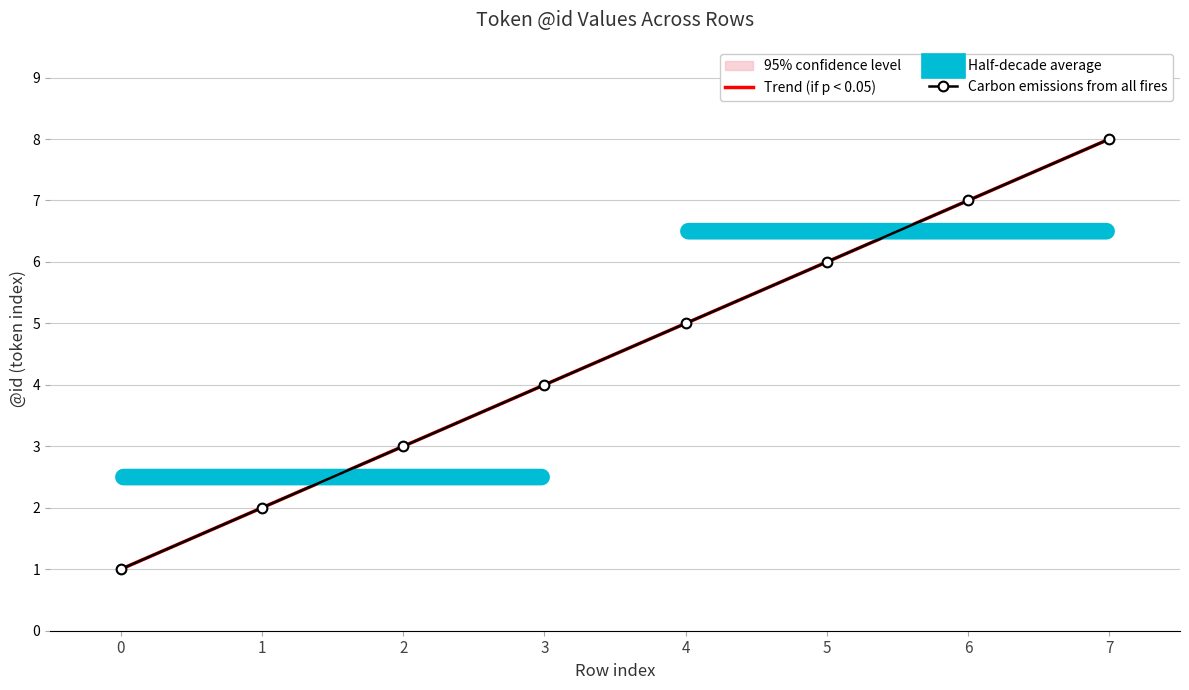

Which category has the highest value in the Carbon emissions from all fires series?

7